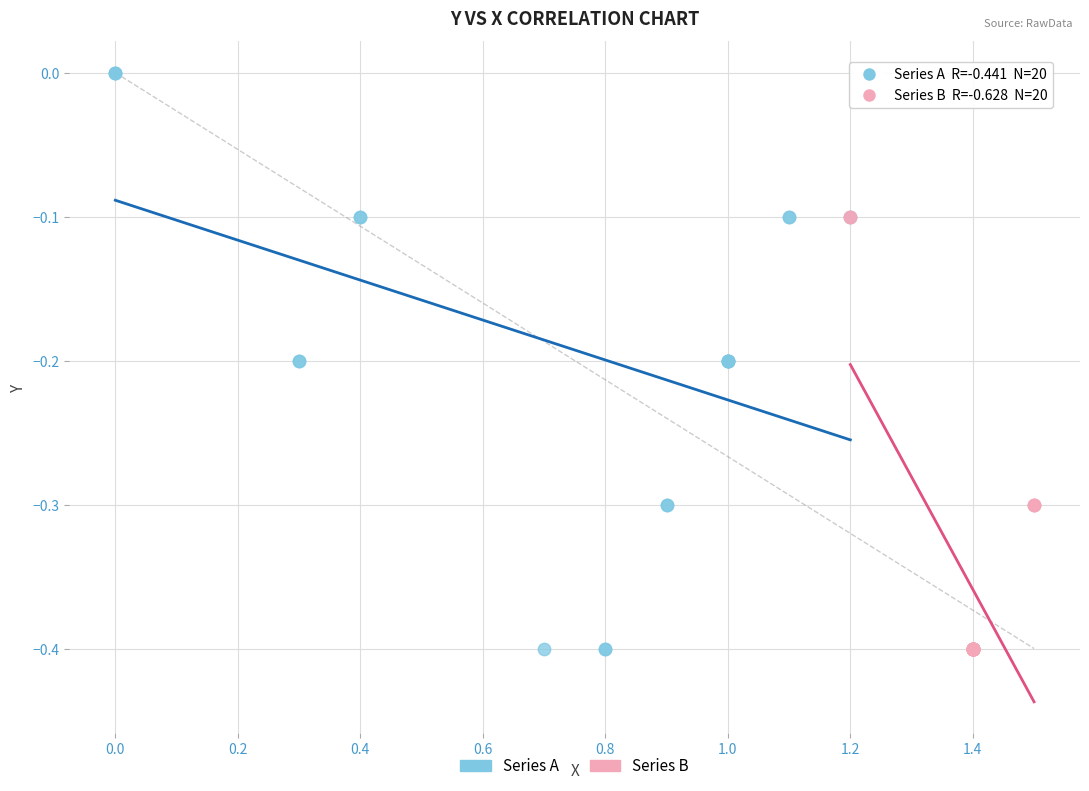

Which series has the largest Y range (max minus min)?

Series A